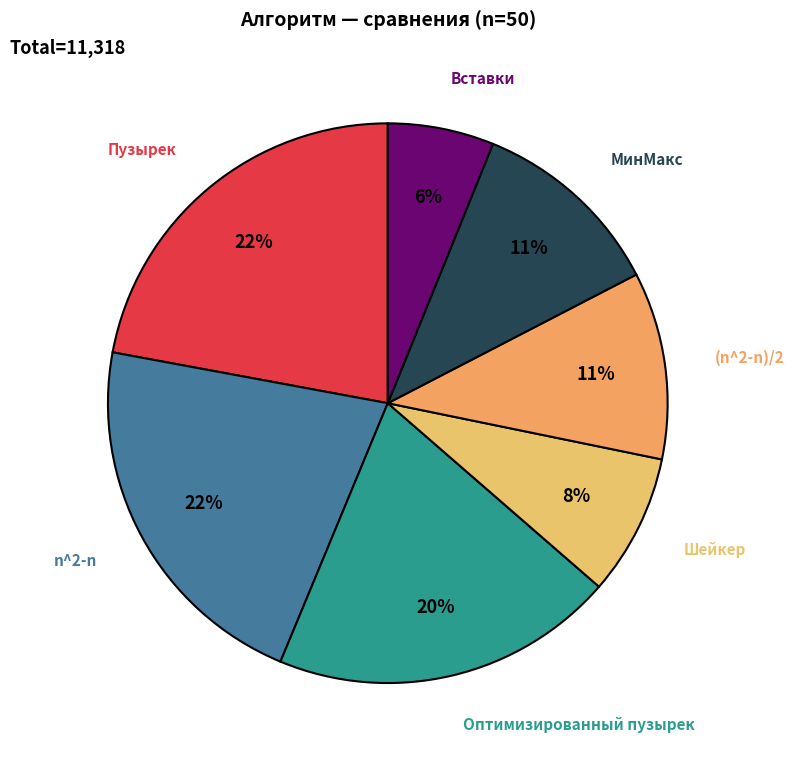

Does any single category account for the majority?

No